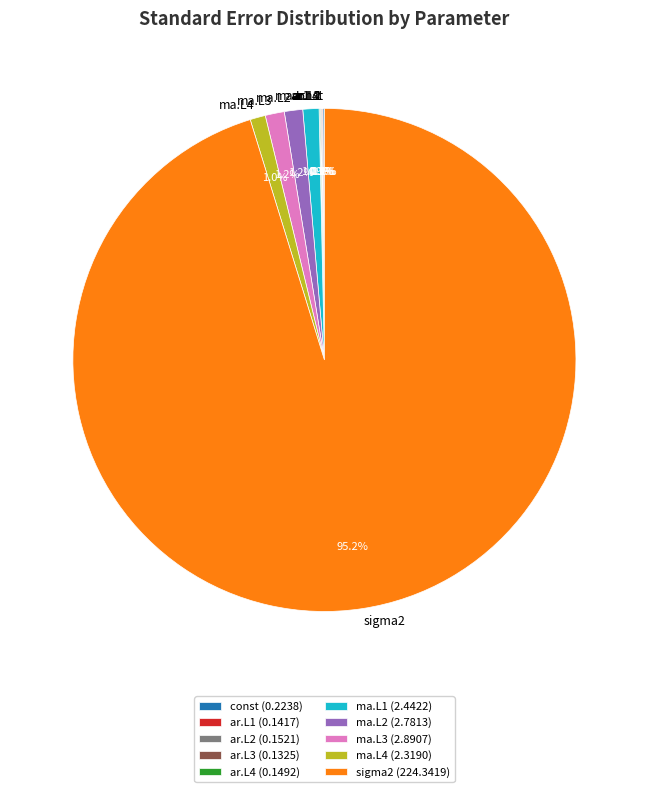

To the nearest percent, what portion does ma.L1 represent?

1%